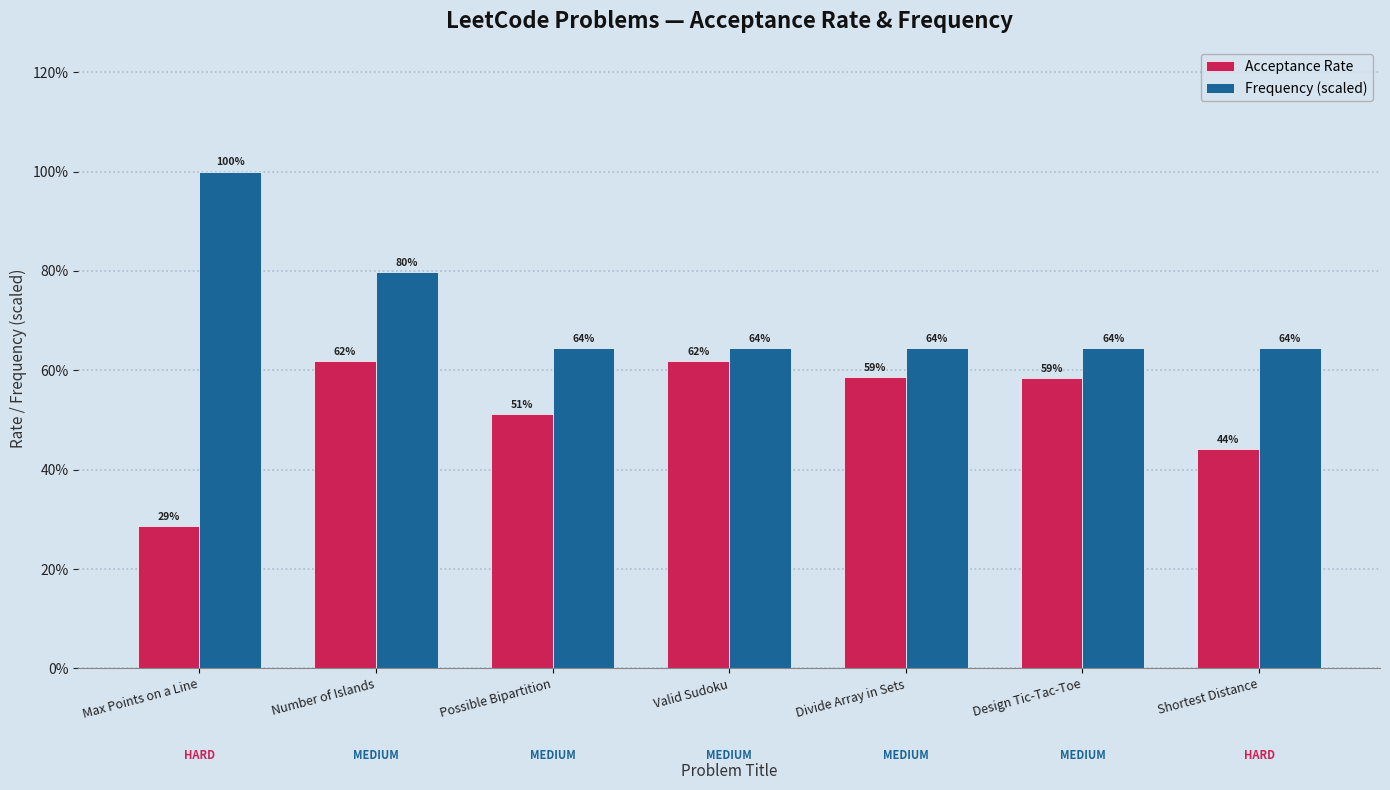

At which label does Frequency (scaled) reach its minimum?

Possible Bipartition